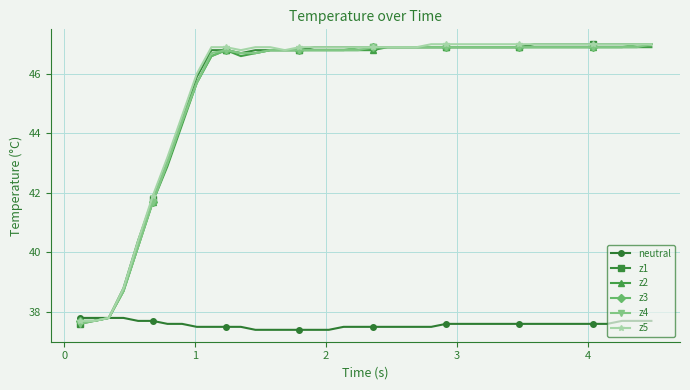

What is the highest value of the z3 series?

47.0